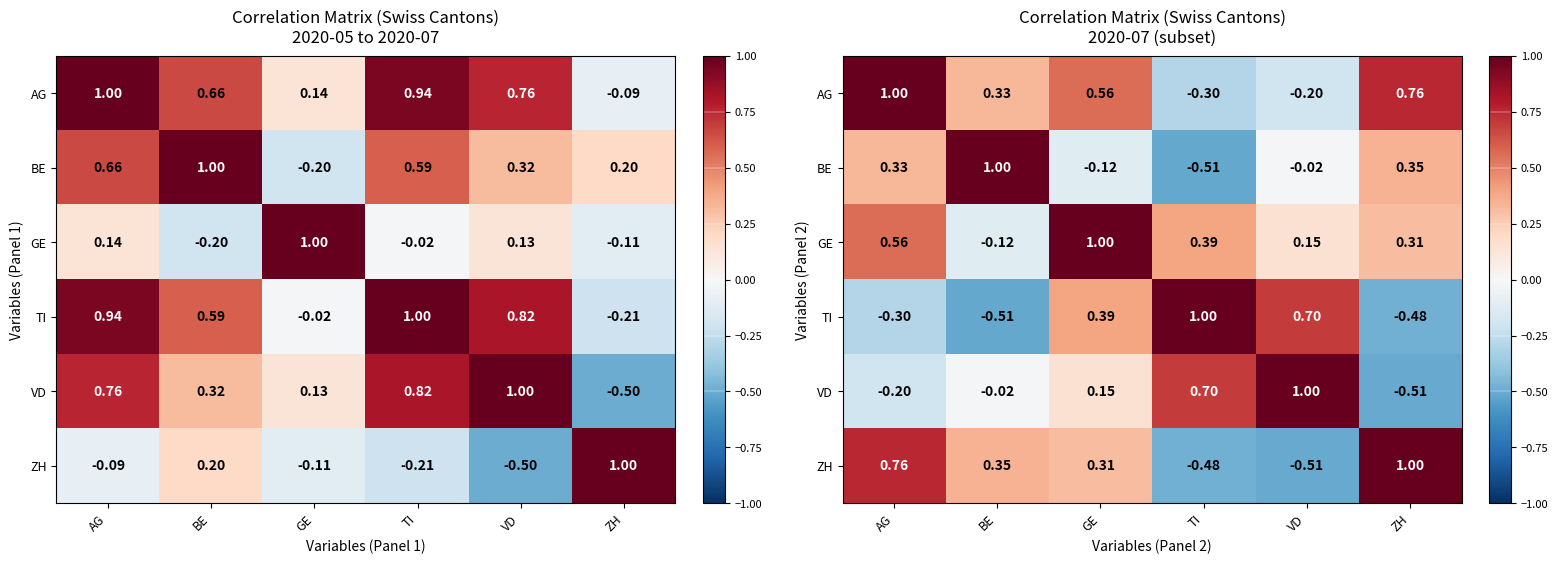

Is the value of GE at ZH greater than the value of TI at BE?

Yes